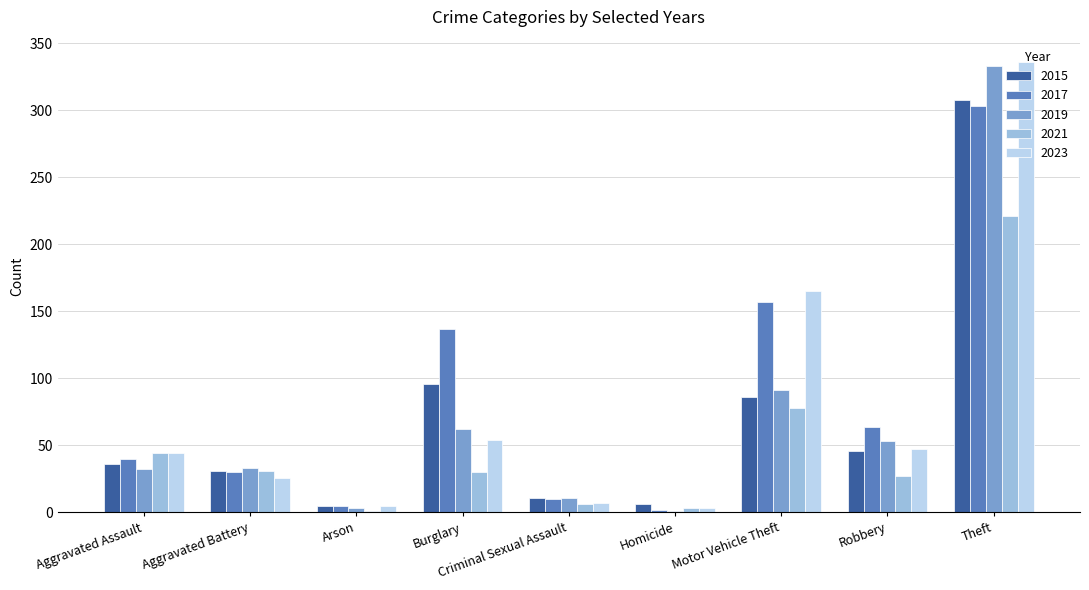

What are all the series names shown in the legend?

2015, 2017, 2019, 2021, 2023